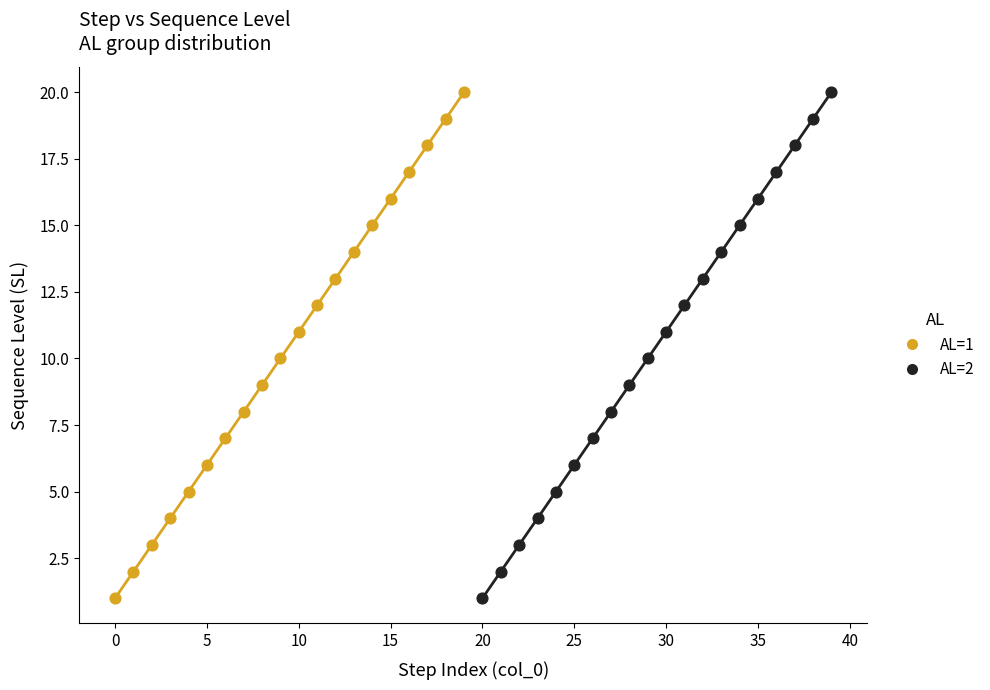

What are all the series names shown in the legend?

AL=1, AL=2